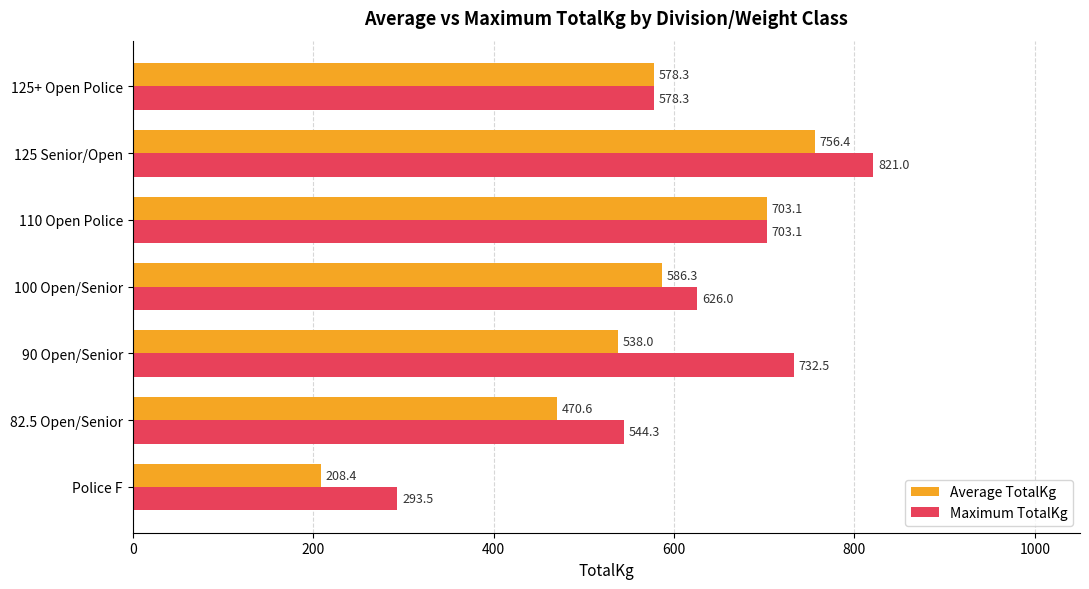

What is the smallest value displayed?

208.4